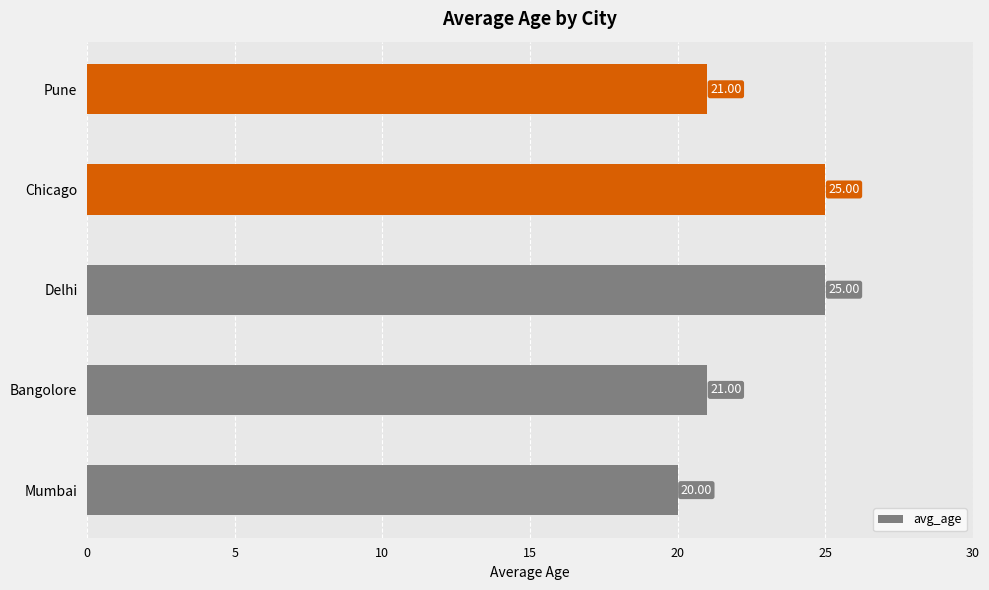

What is the average value?

22